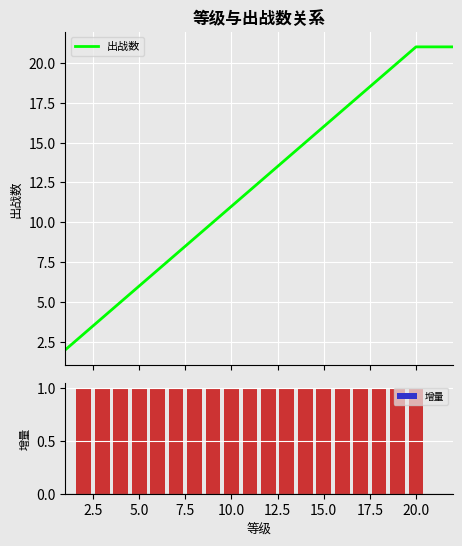

What is the sum of all 增量 values?

19